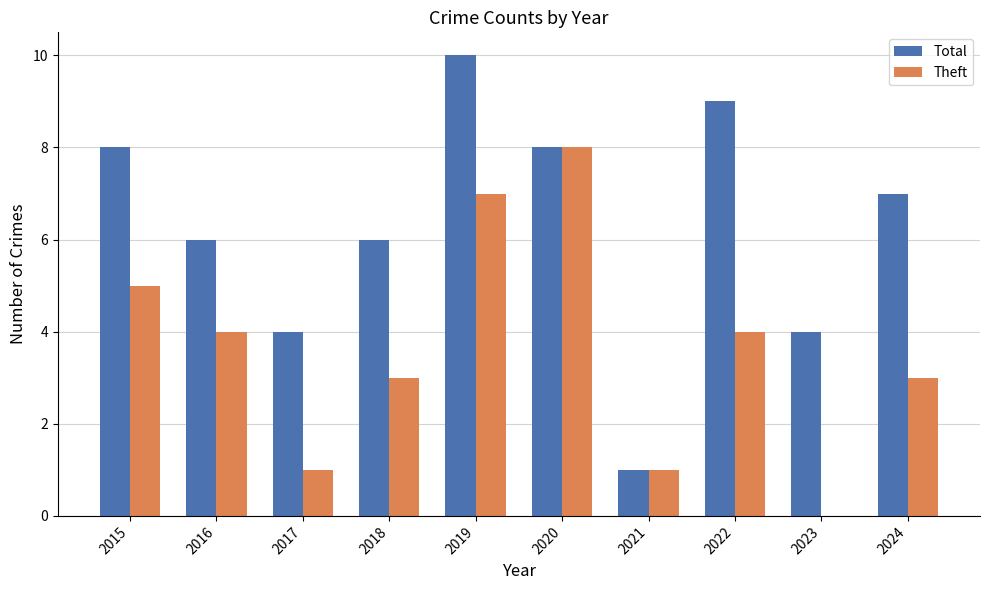

Which category has the highest value in the Theft series?

2020